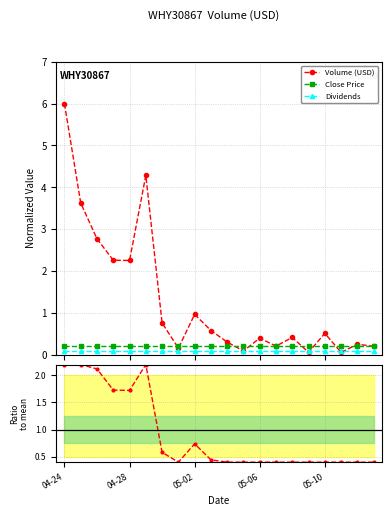

Is it true that Volume (USD) equals 6.0 at 04-24?

True